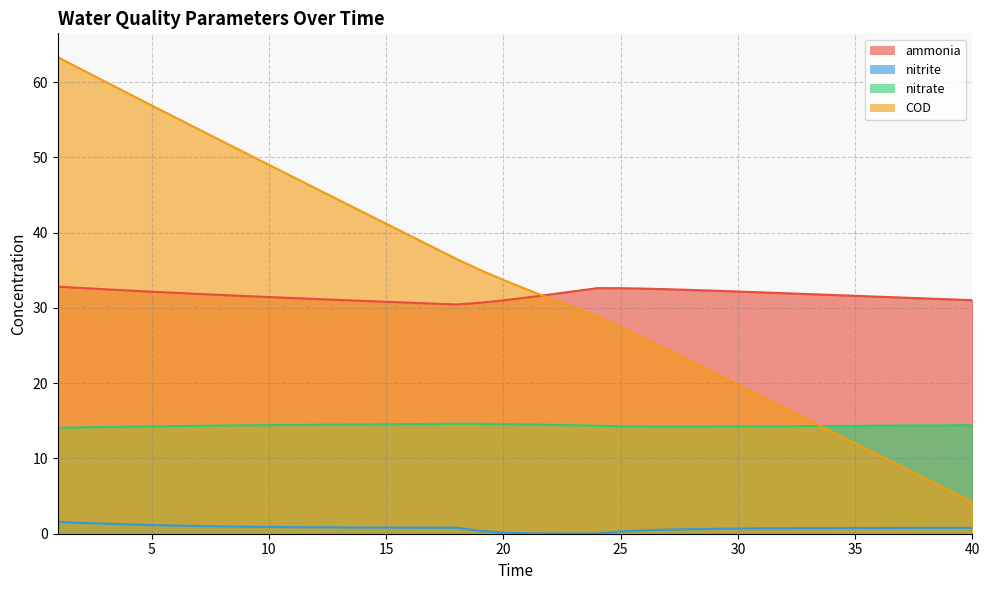

What is the difference between the COD values at 5 and 18?

20.4